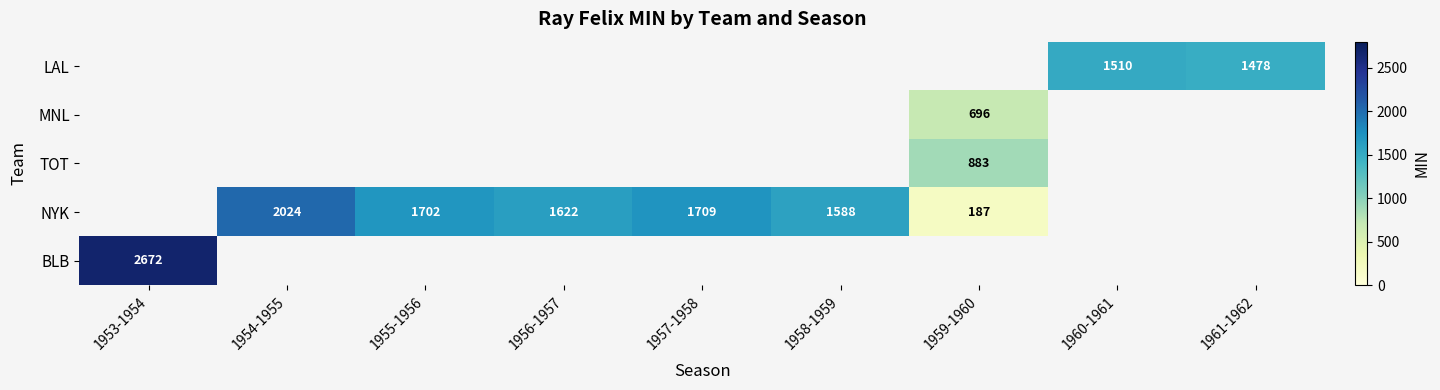

How many categories are shown in the chart?

9